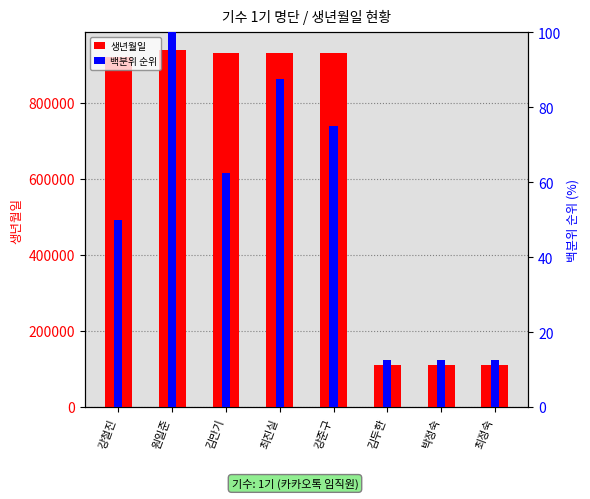

Which series has the largest total across all categories?

생년월일